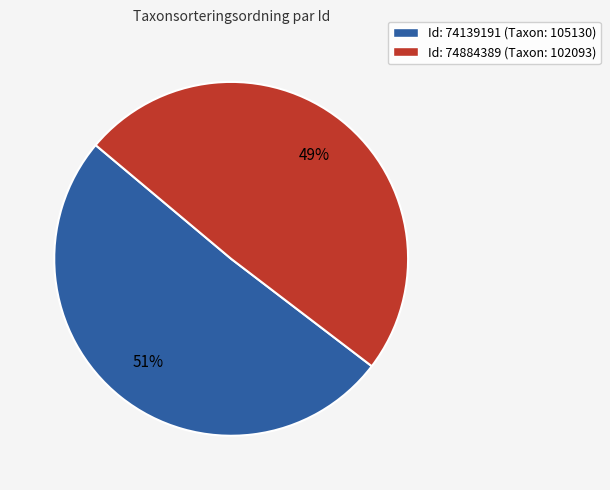

Which category accounts for the majority?

Id: 74139191 (Taxon: 105130)